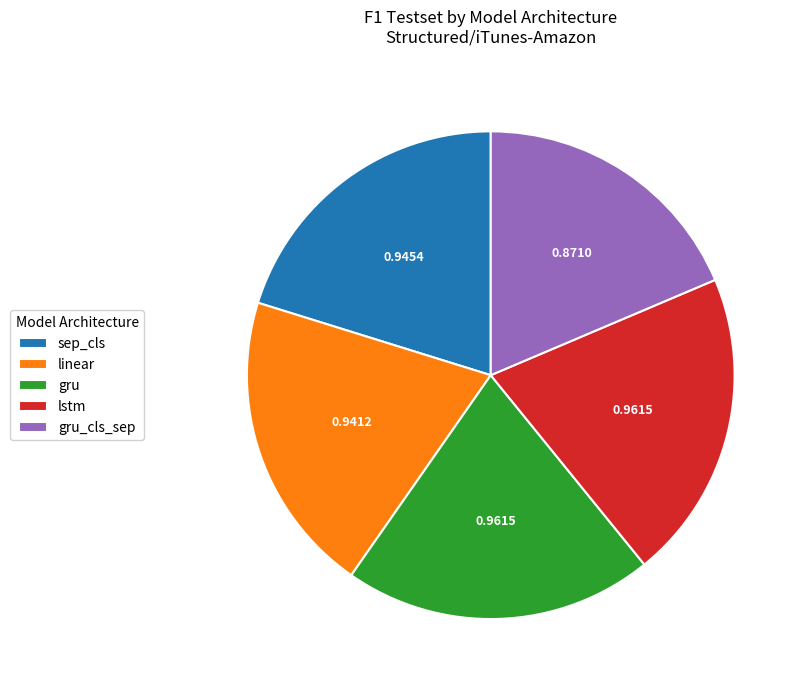

Is the sum of sep_cls and linear greater than half?

No